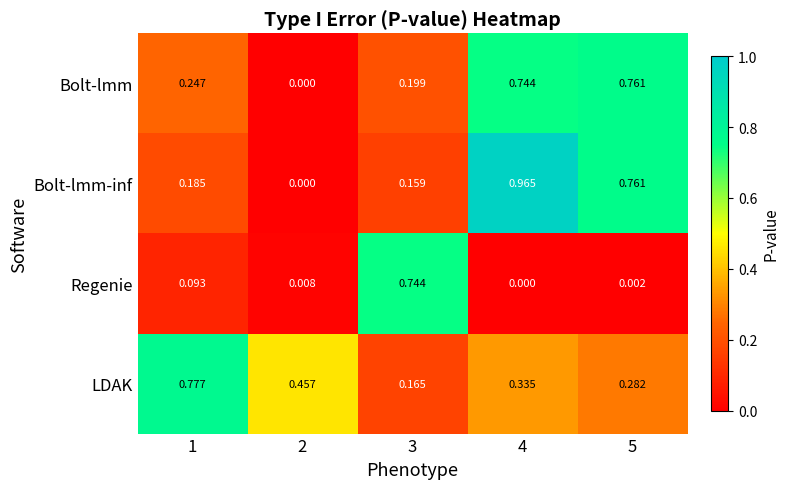

Is the value of Bolt-lmm-inf at 1 greater than the value of Regenie at 5?

Yes